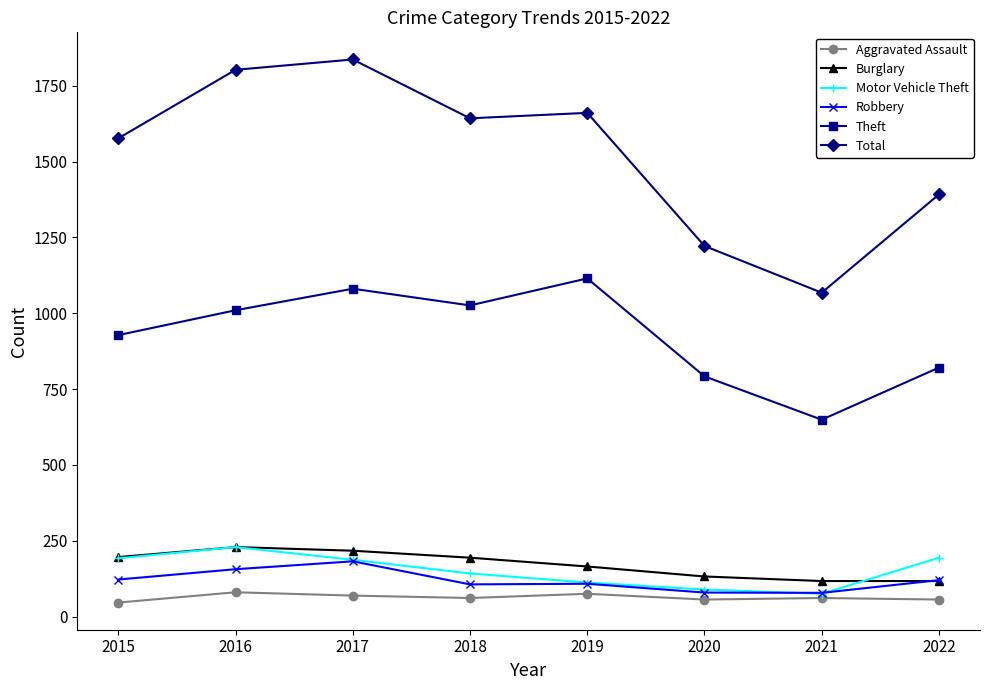

Which series has the largest total across all categories?

Total